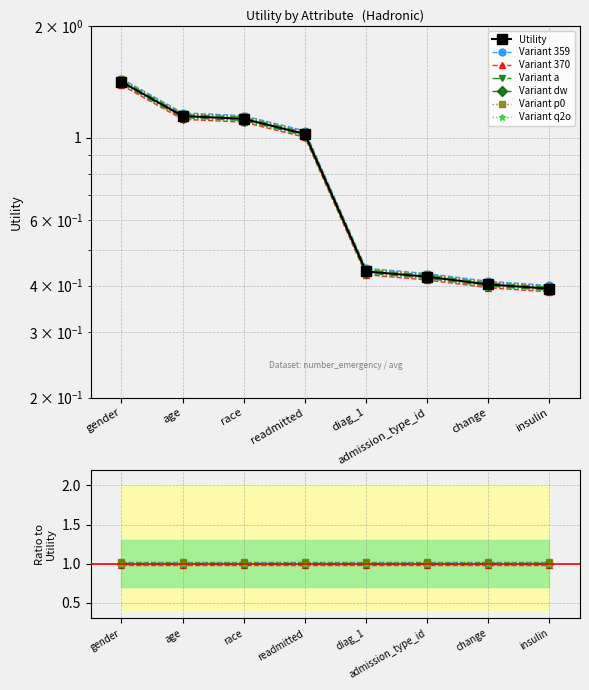

True or false: there are more than 1 points higher than both neighbors.

False